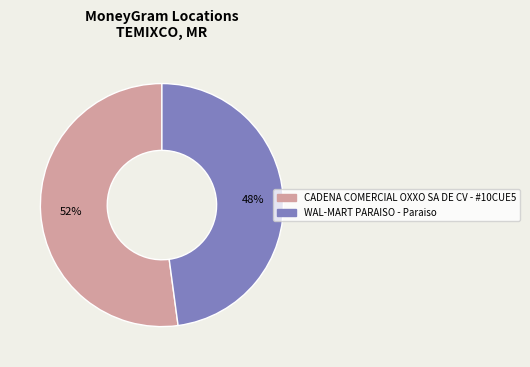

Is it true that WAL-MART PARAISO - Paraiso is 48% of the pie?

True